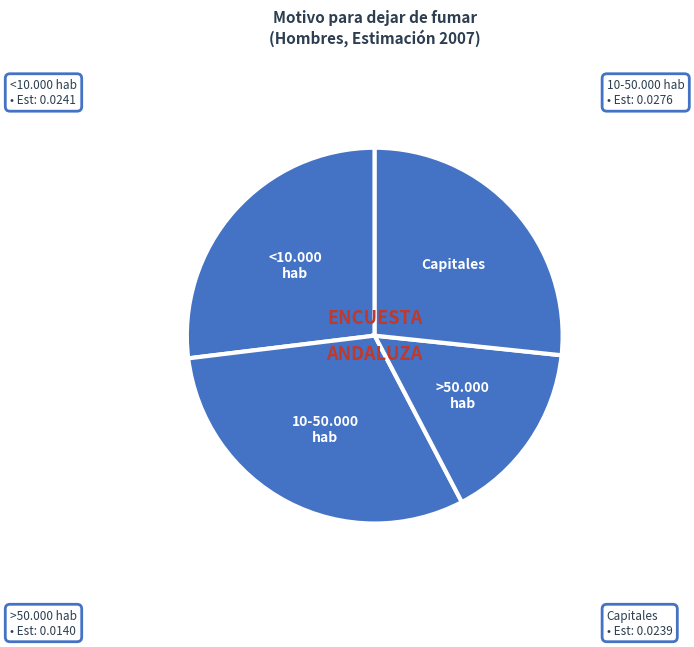

True or false: <10.000 hab accounts for 27% of the total.

True